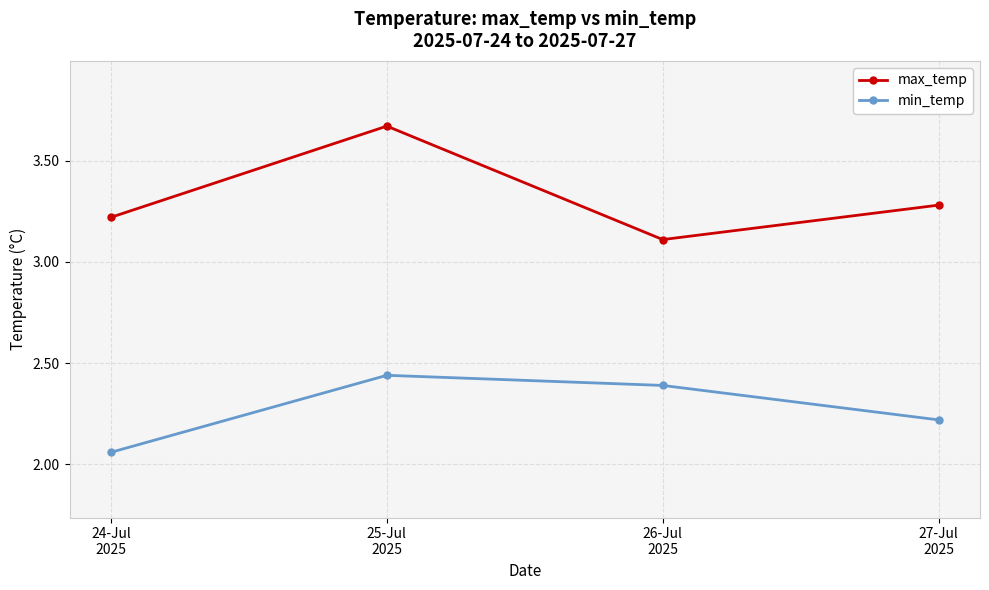

How many min_temp values are between 2 and 3?

4